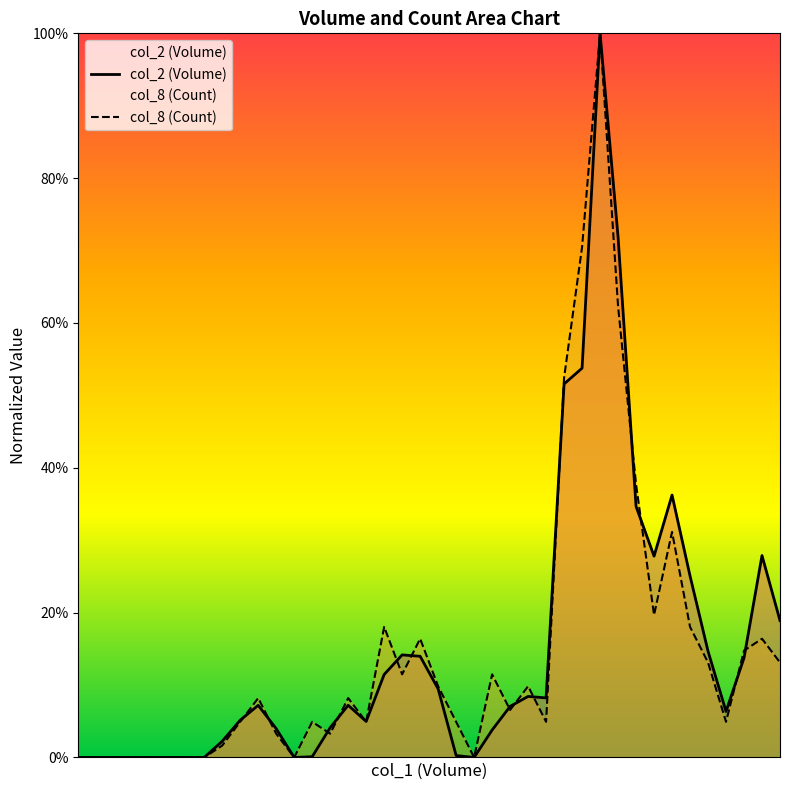

What is the approximate value of col_2 (Volume) at 37?

0.1